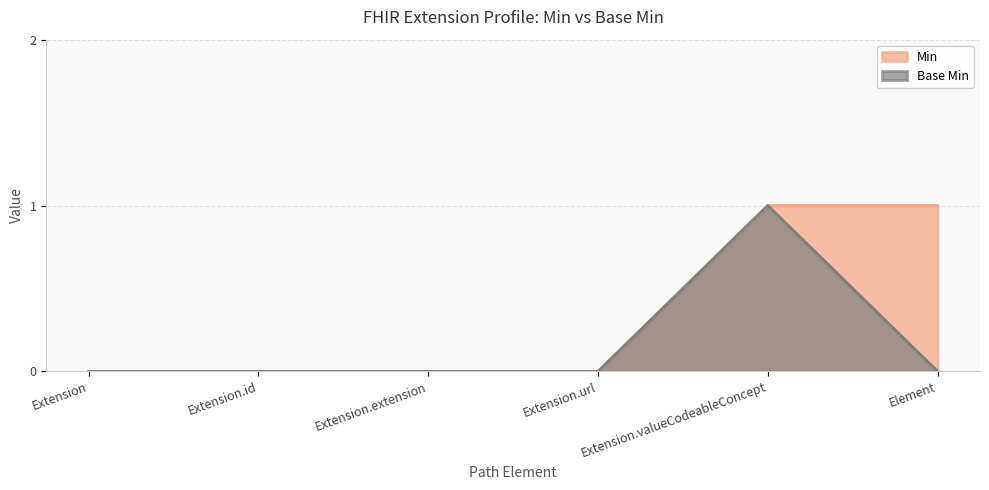

Rank the series by their maximum value, from highest to lowest.

Min, Base Min